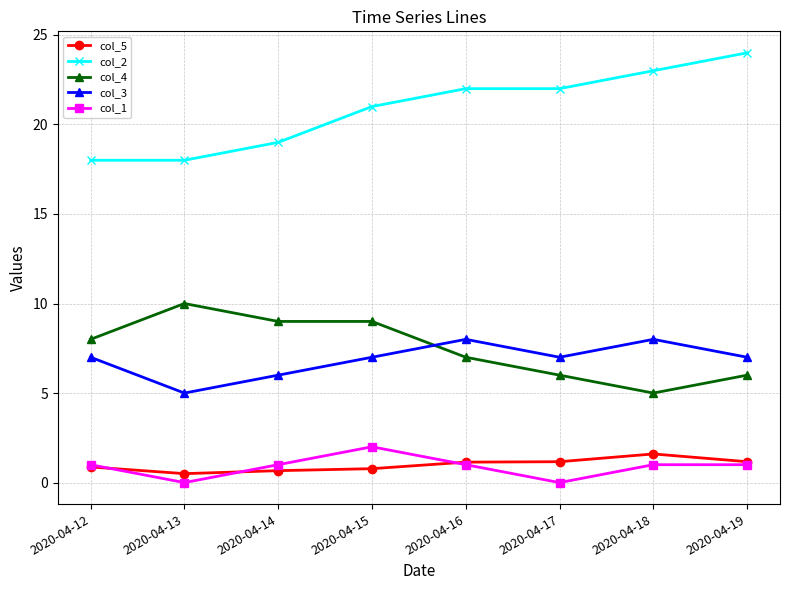

What is the sum of the col_5 values at 2020-04-19 and 2020-04-13?

1.7